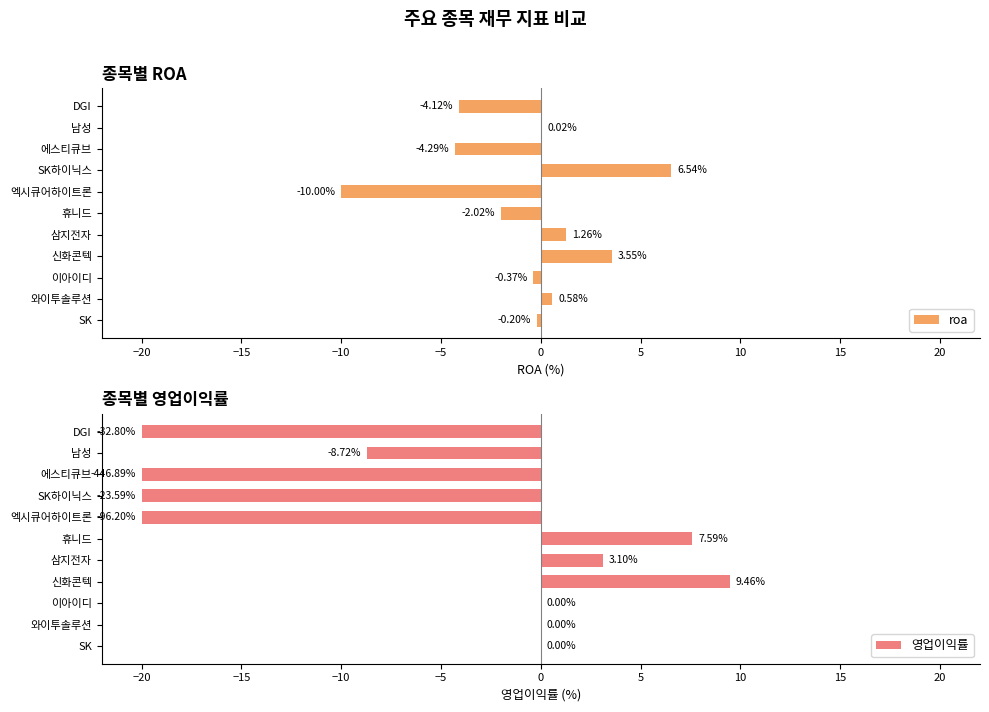

List the series in order of their peak value, highest first.

영업이익률, roa